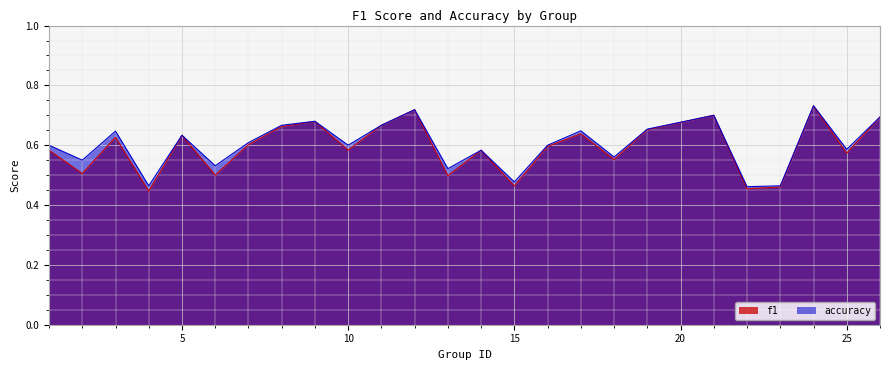

List the series in order of their peak value, lowest first.

f1, accuracy